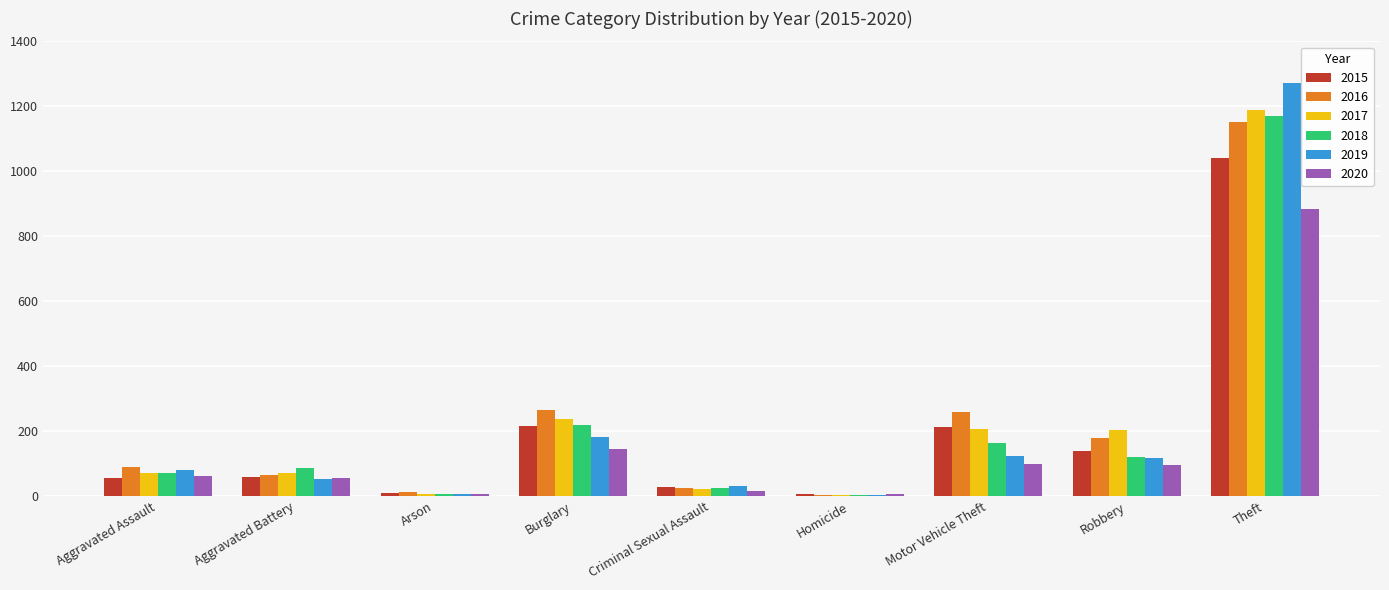

The 2019 series shows 116 at Robbery. True or false?

True